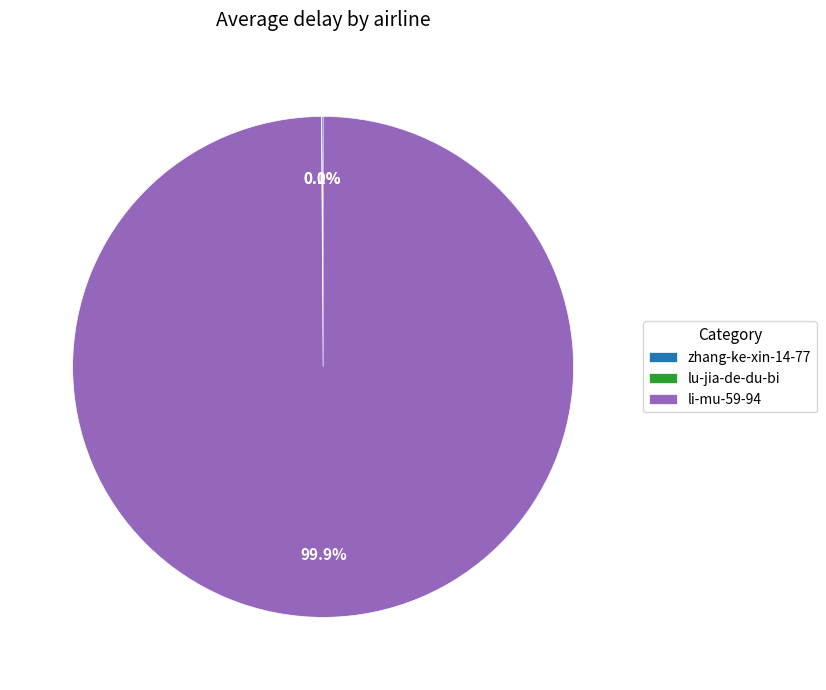

What percentage is the li-mu-59-94 slice, to the nearest percent?

100%